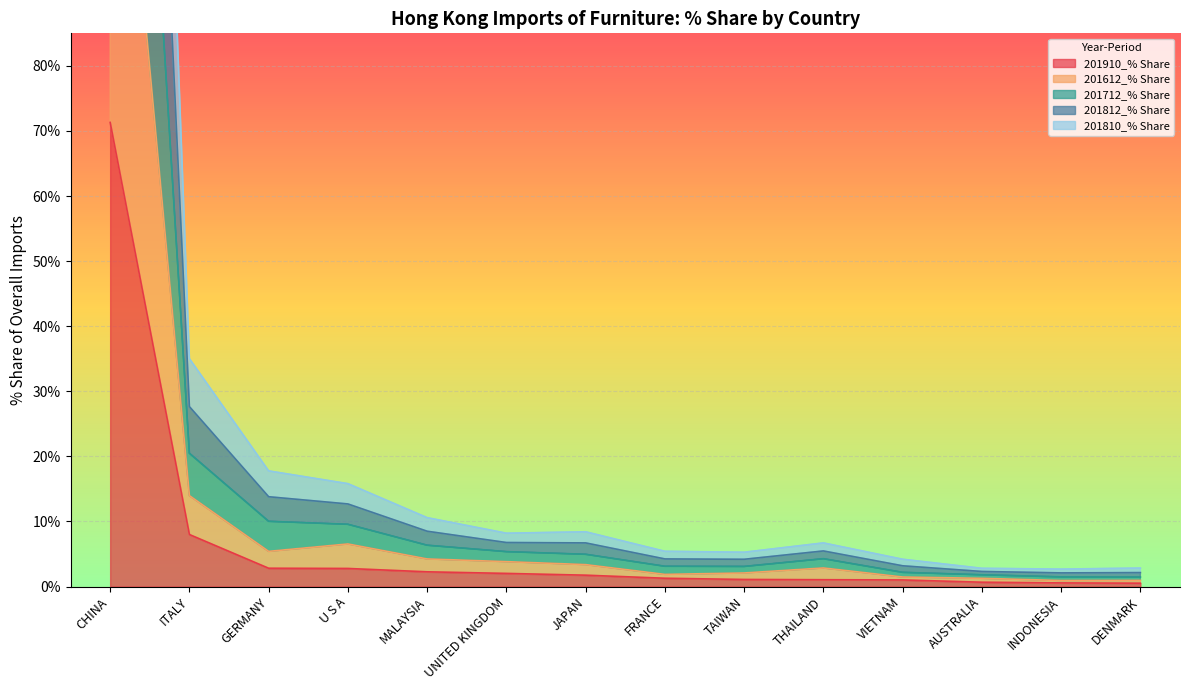

At which category is the sum across all series the highest?

CHINA